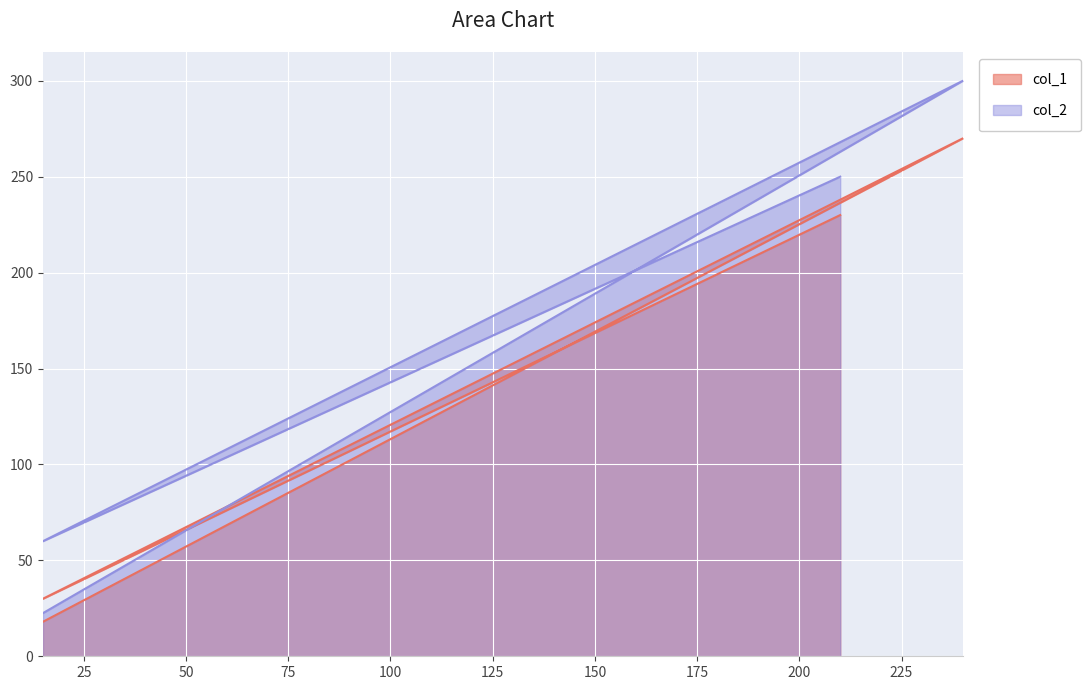

What is the total value across all series at 210?

480.0